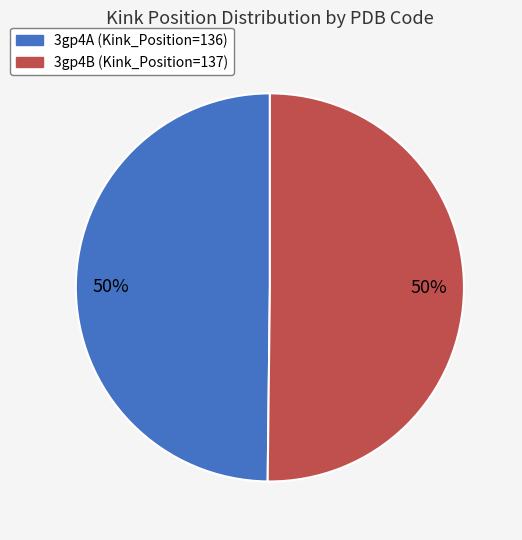

True or false: 3gp4B accounts for 56% of the total.

False